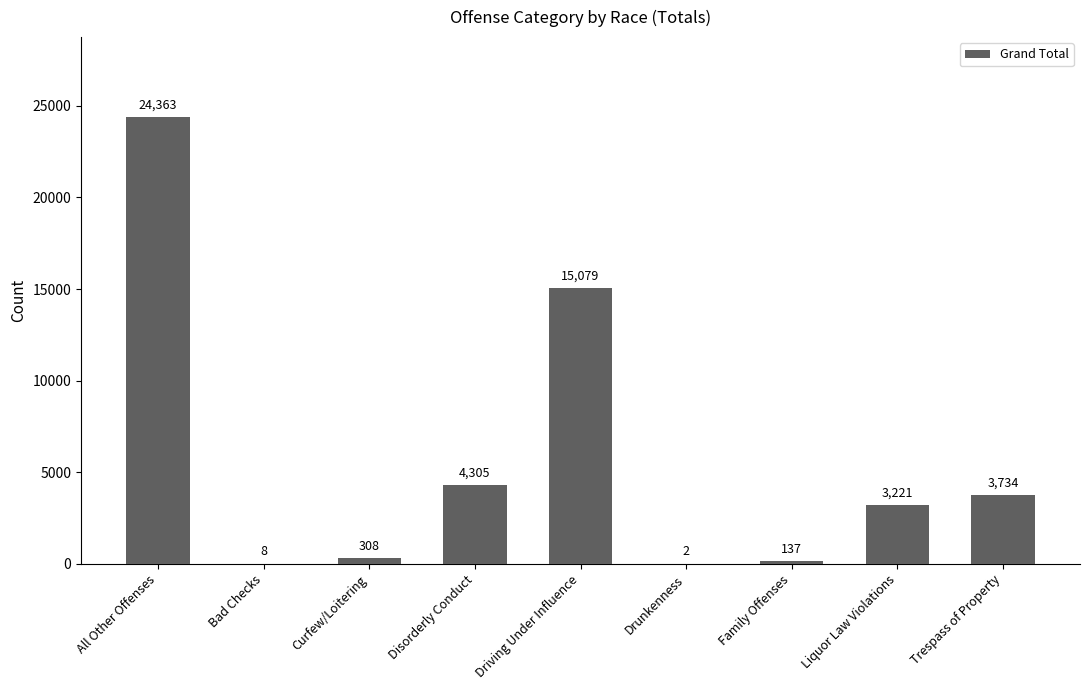

The chart shows a value of 15079 at Driving Under Influence. True or false?

True